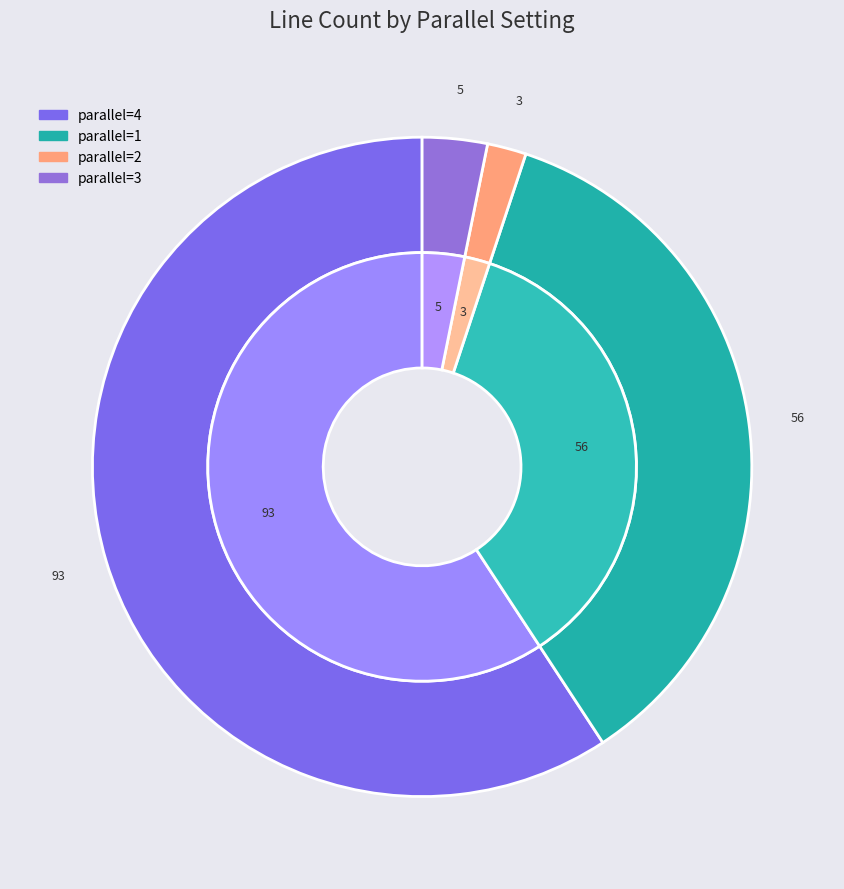

Is there any slice that represents more than half of the pie?

Yes